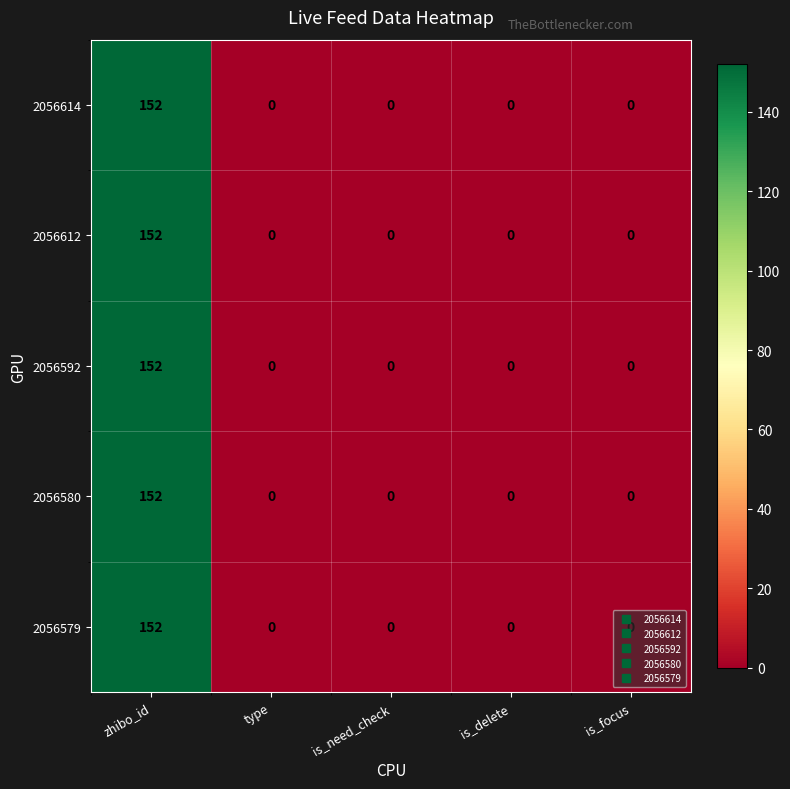

What is the sum of all 2056579 values?

152